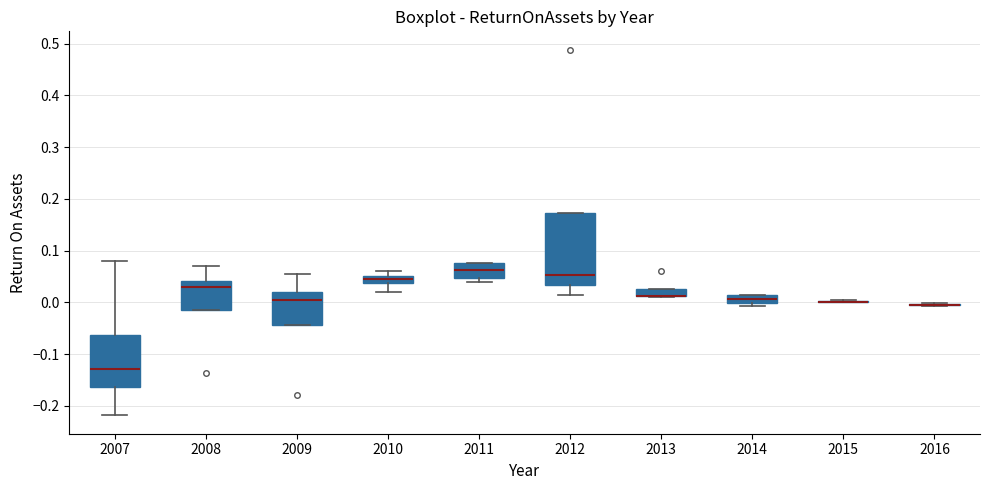

Comparing the boxes themselves (not the whiskers), which one is the tallest?

2012